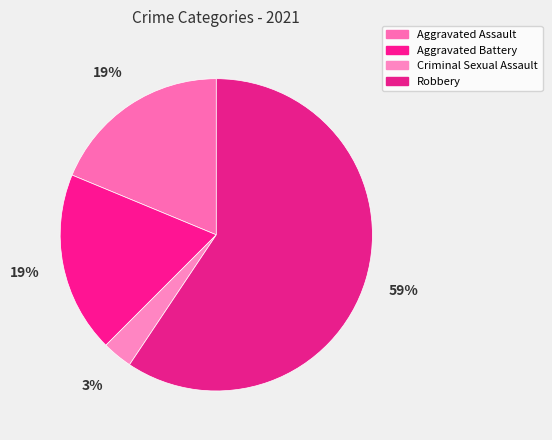

What is the change in value from Aggravated Assault to Robbery?

+13